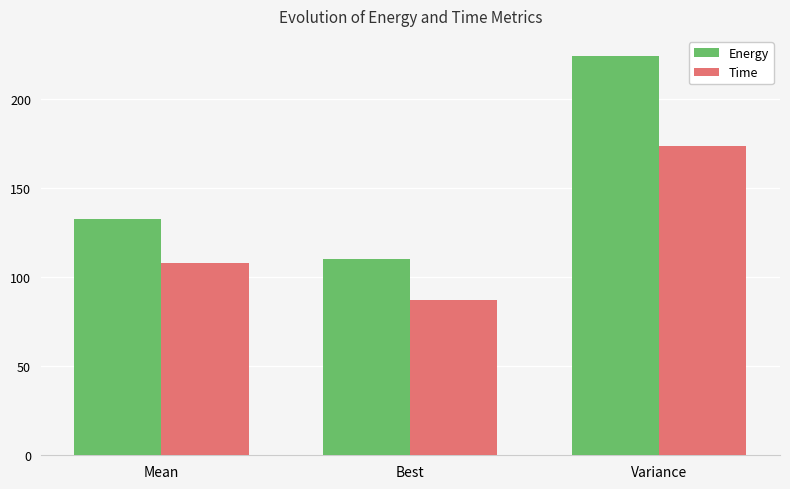

Is it true that Energy equals 132.7 at Mean?

True